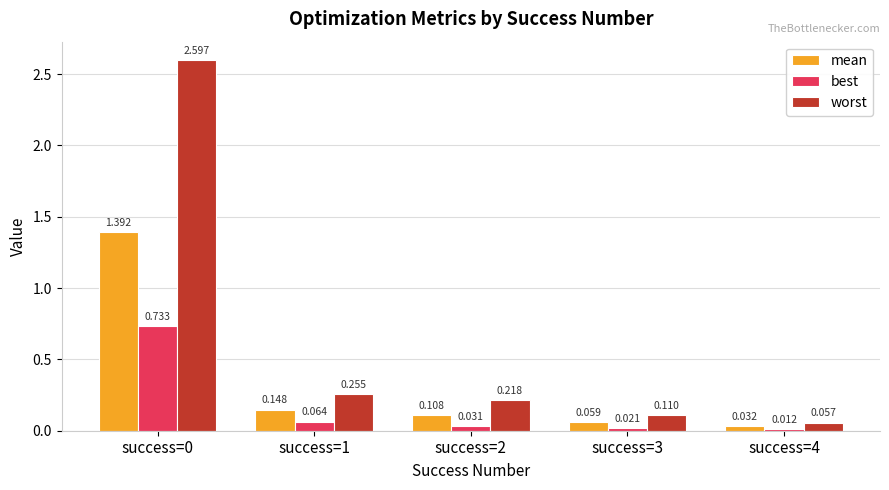

At success=2, list the series in order from smallest to largest.

best, mean, worst